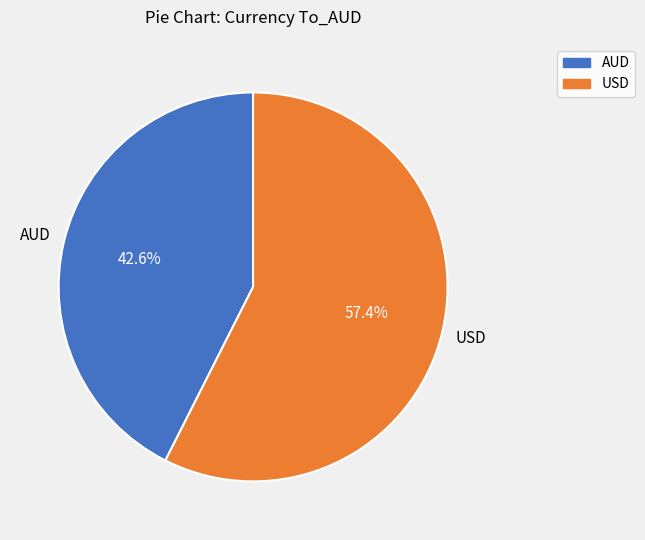

To the nearest percent, what is the difference between the USD and AUD slice percentages?

15%